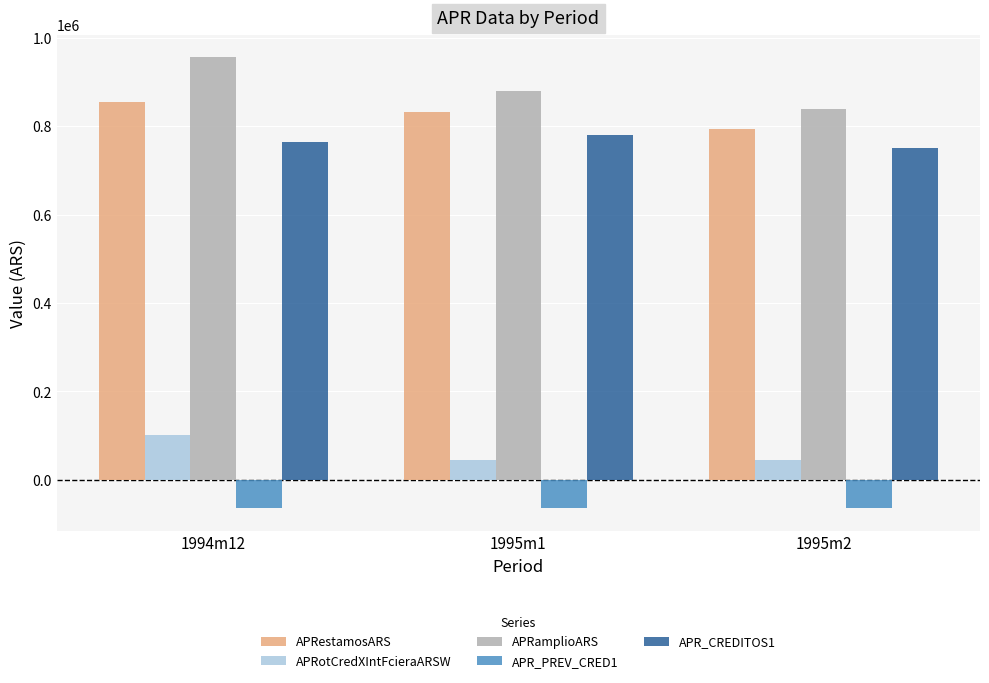

Rank the categories by APR_CREDITOS1 value from lowest to highest.

1995m2, 1994m12, 1995m1